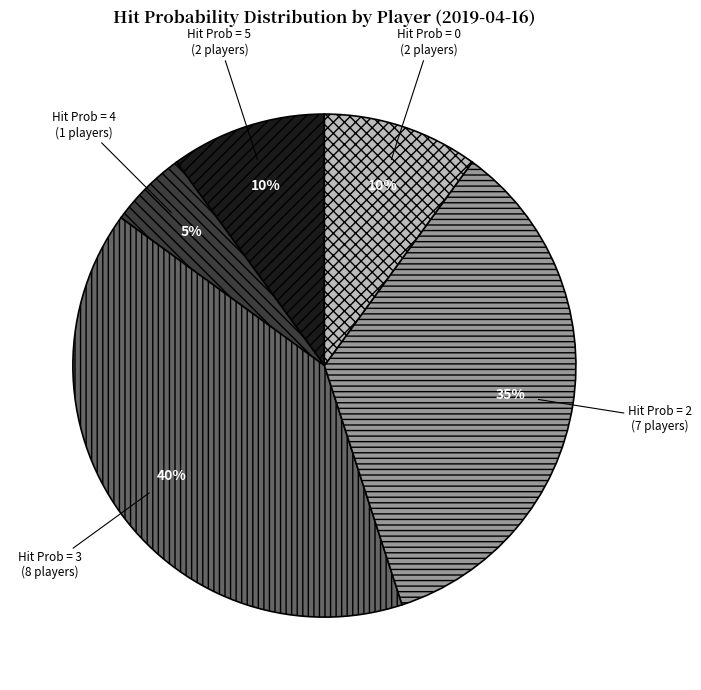

Approximately how many times larger is the value at Hit Prob = 0 (2 players) compared to Hit Prob = 4 (1 players)?

2.0